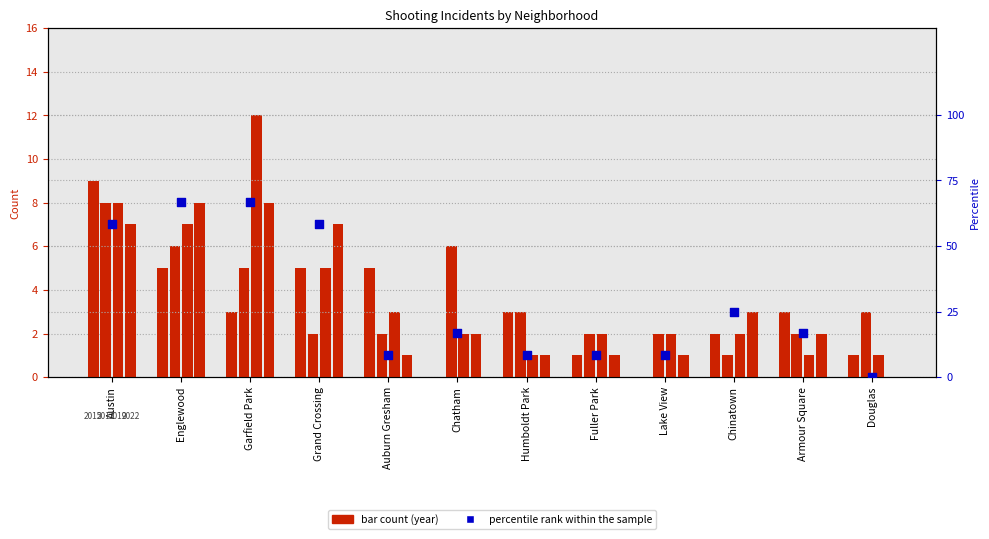

What is the ratio of the value at Auburn Gresham to the value at Lake View?

1.0